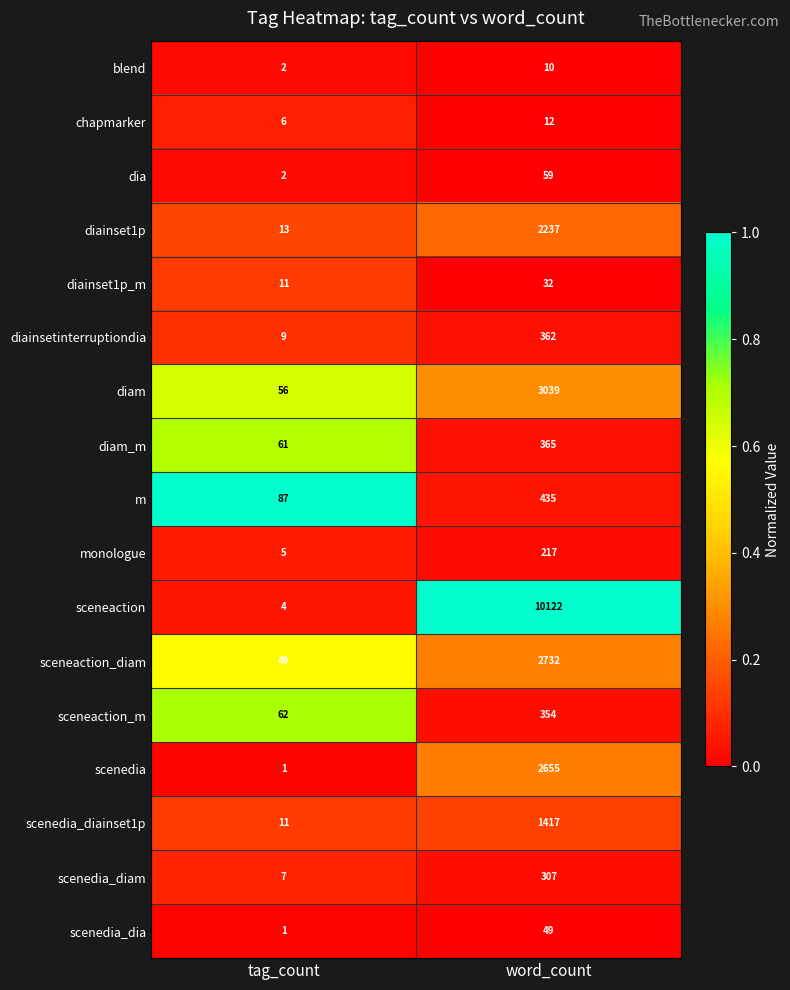

What is the average value of the diam series?

1548